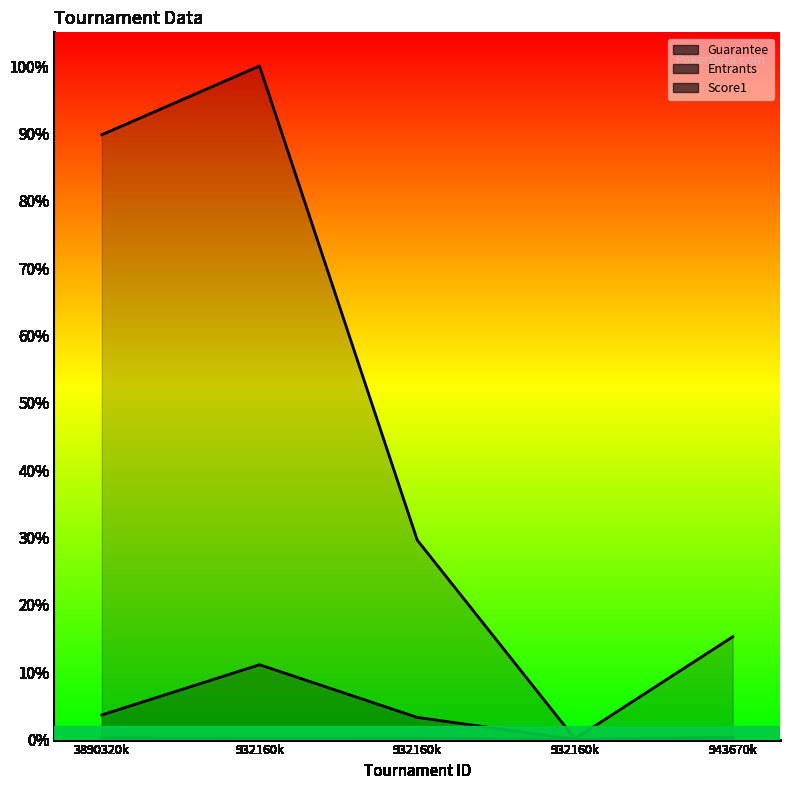

What is the sum of the Score1 values at 943670k and 932160k?

74.0